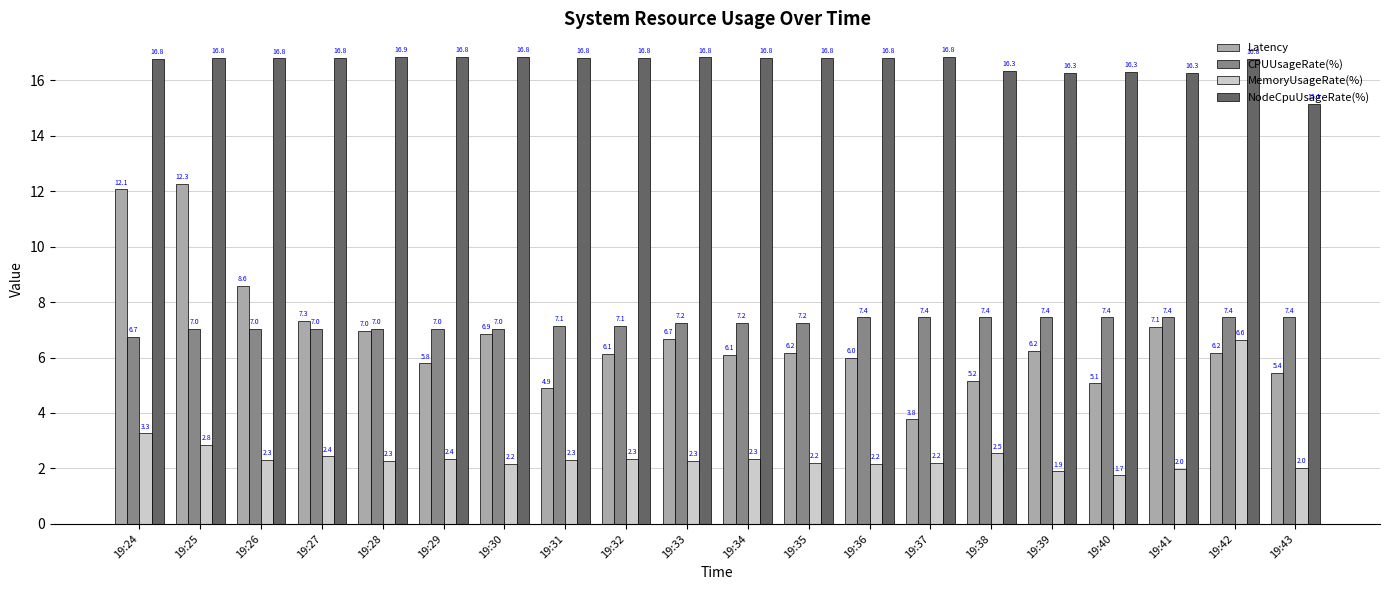

List the series in order of their peak value, highest first.

NodeCpuUsageRate(%), Latency, CPUUsageRate(%), MemoryUsageRate(%)